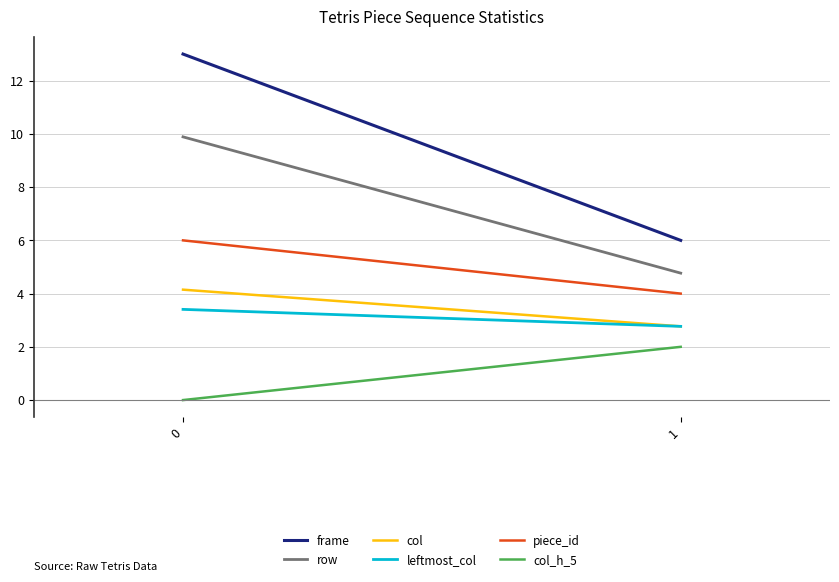

Rank the categories by frame value from lowest to highest.

1, 0